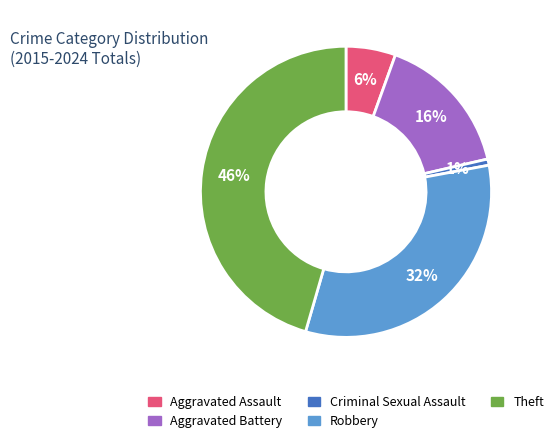

Is the sum of Aggravated Assault and Theft greater than half?

Yes